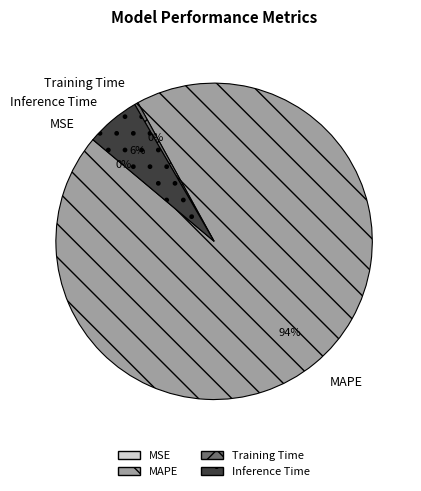

What is the largest slice in the pie chart?

MAPE